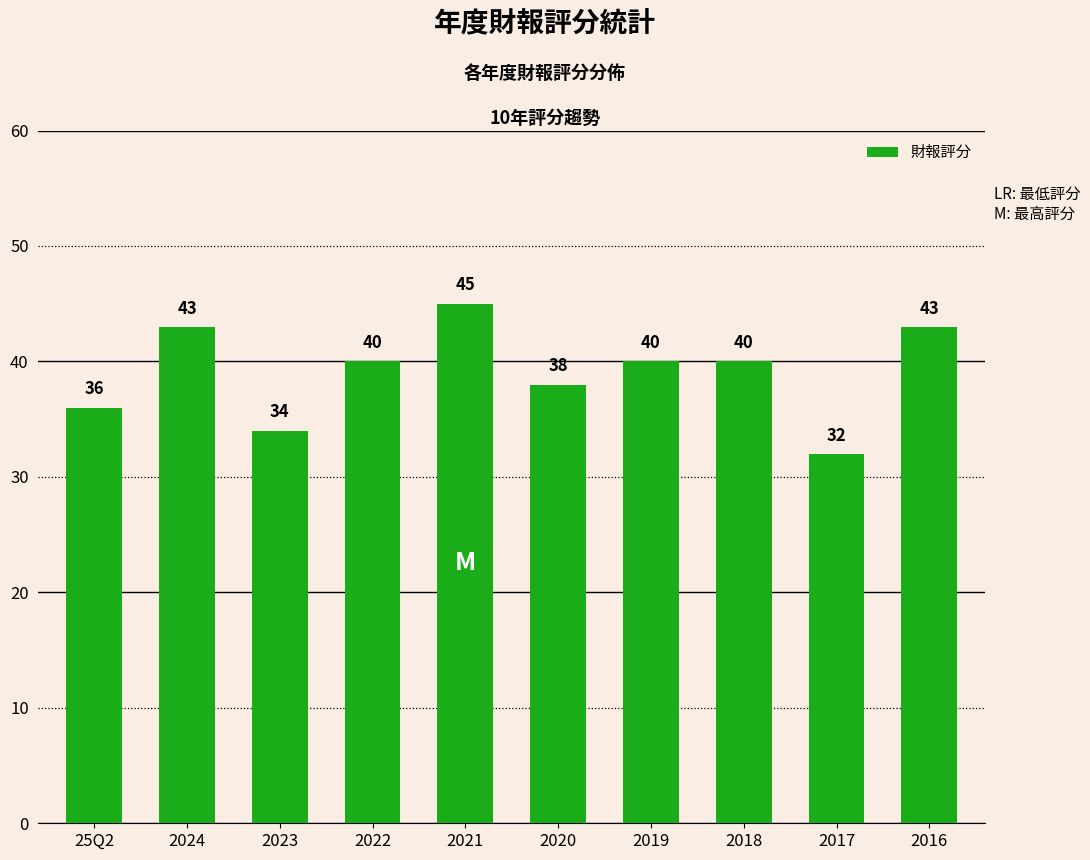

What is the sum of the values at 2019 and 2022?

80